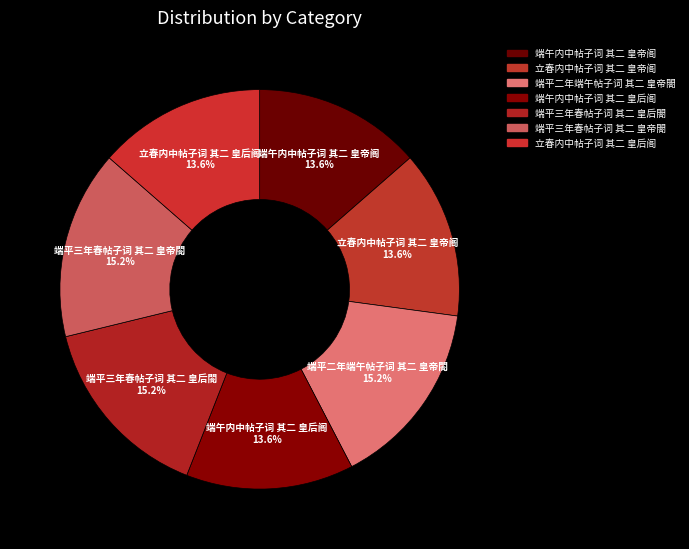

What percentage is NOT represented by 端午内中帖子词 其二 皇帝阁?

86.4%